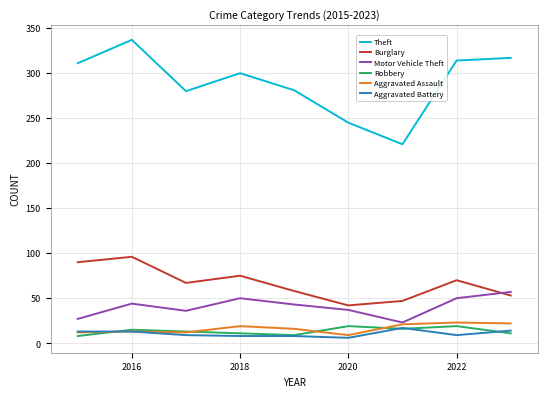

Which series has the largest total across all categories?

Theft